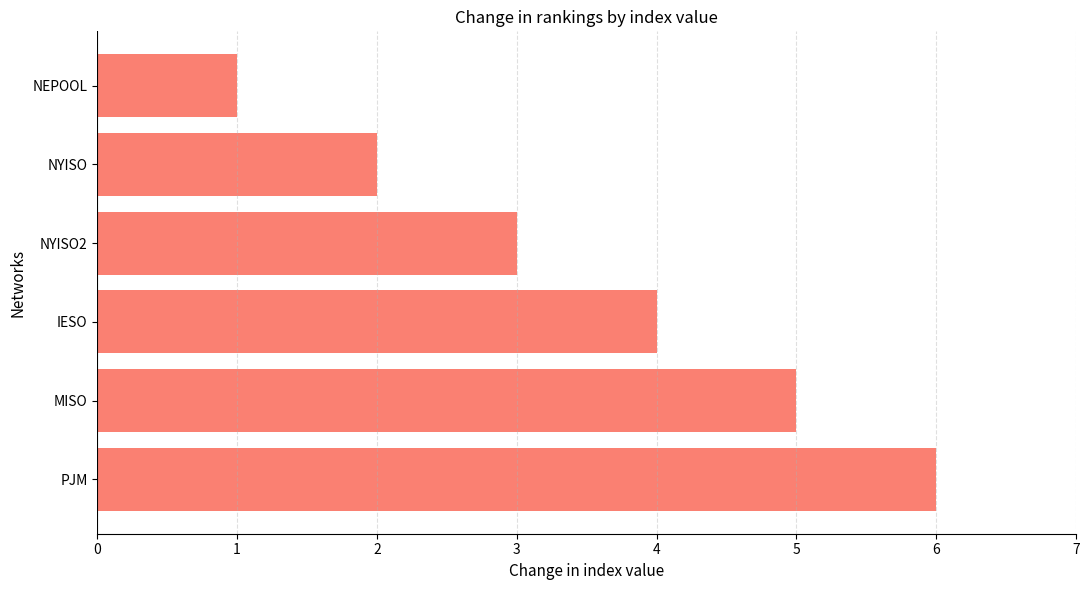

How many data points are less than 4?

3